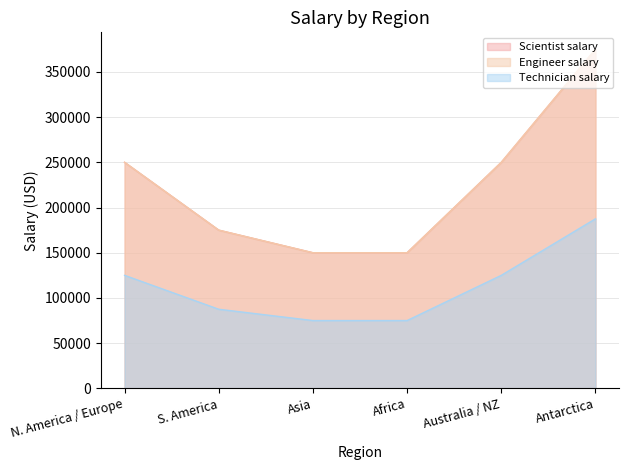

True or false: Scientist salary and Engineer salary intersect in this chart.

False